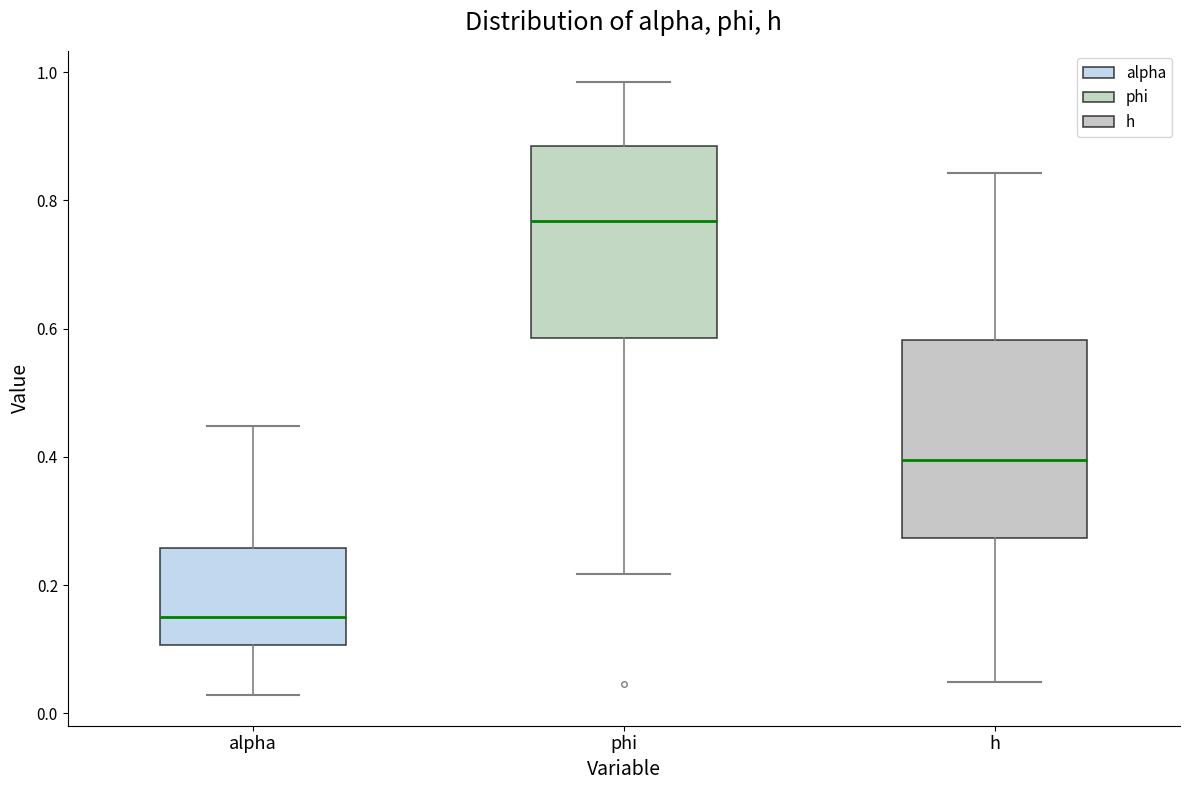

Which box has the highest median line?

phi